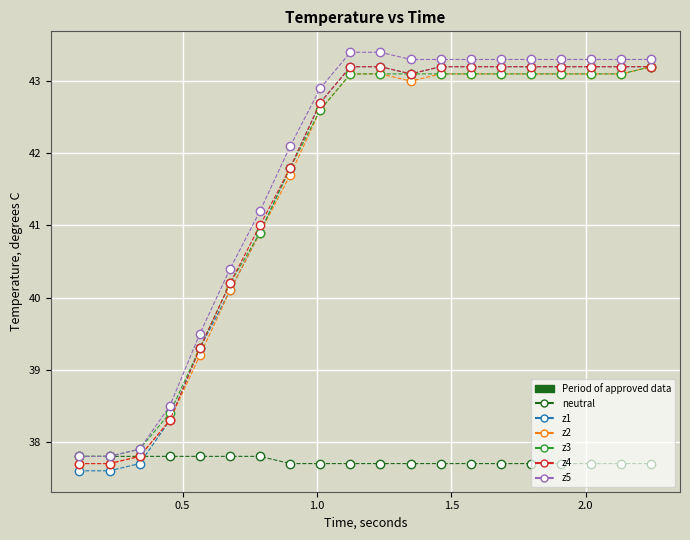

What is the value of the neutral point at the 16th from the left?

37.7